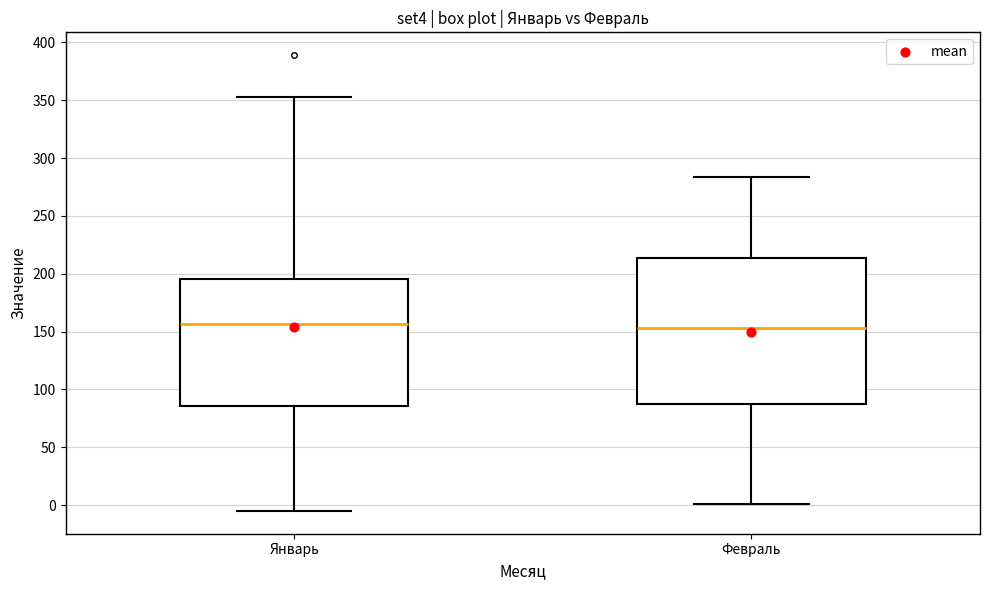

Reading left to right, transcribe this box plot: for each box, give where its median line is, the range the box spans, and where its two whiskers end, as read against the y-axis. The values are not printed on the chart, so give them approximately, as read against the axis.

Январь: median 155, box 85 to 195, whiskers -5 to 355
Февраль: median 155, box 90 to 215, whiskers 0 to 285